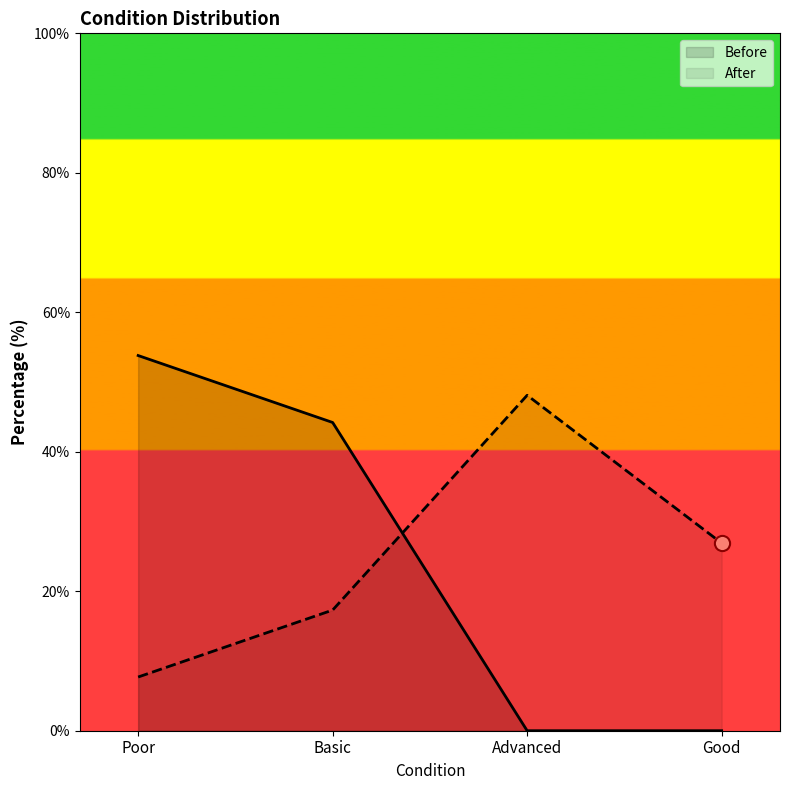

Which series reaches the minimum Y coordinate?

Before